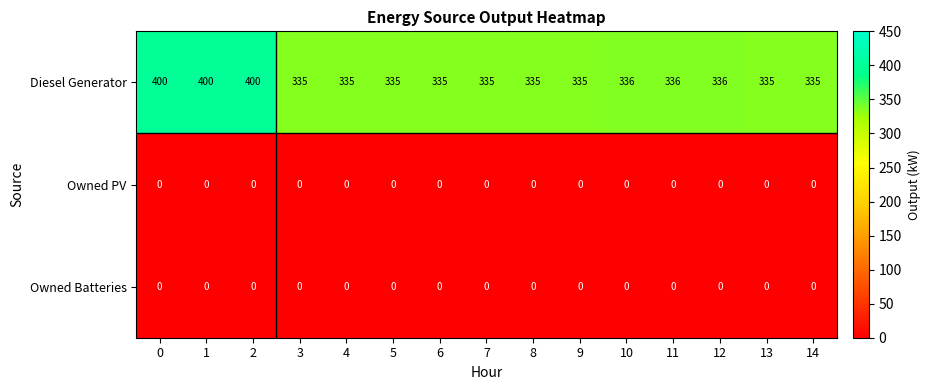

At how many categories does at least one series exceed 295?

15